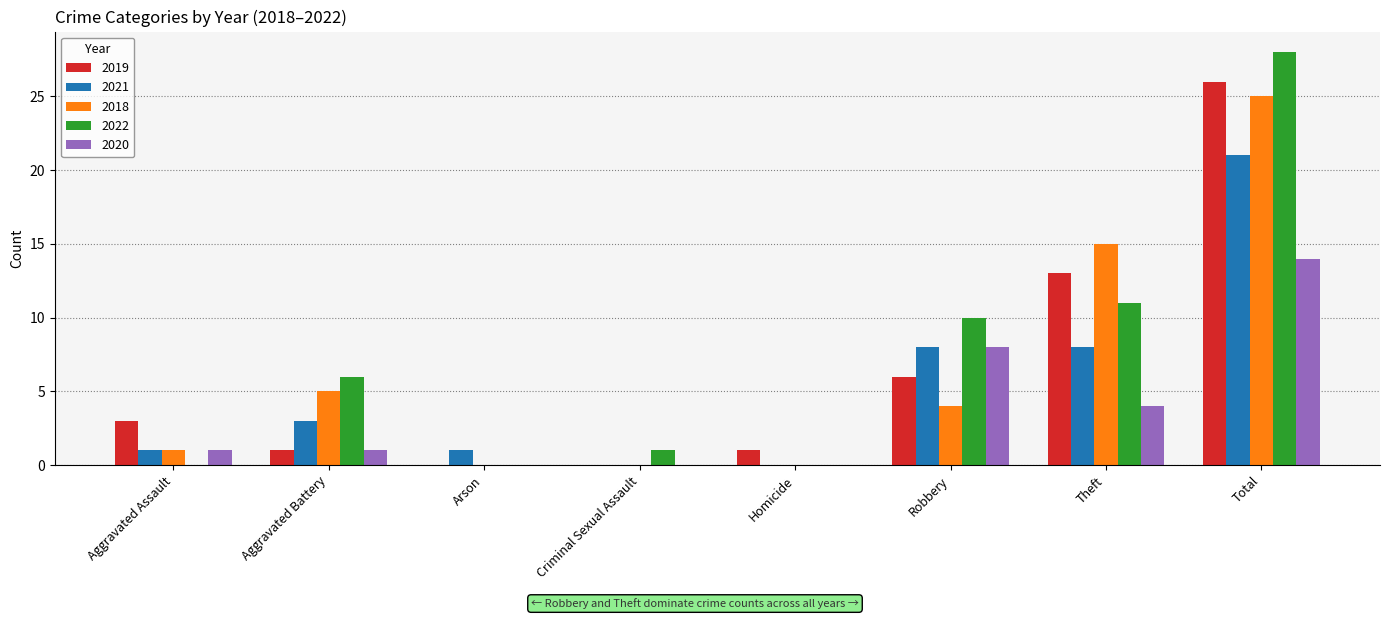

The value of 2018 at Robbery is 6. True or false?

False